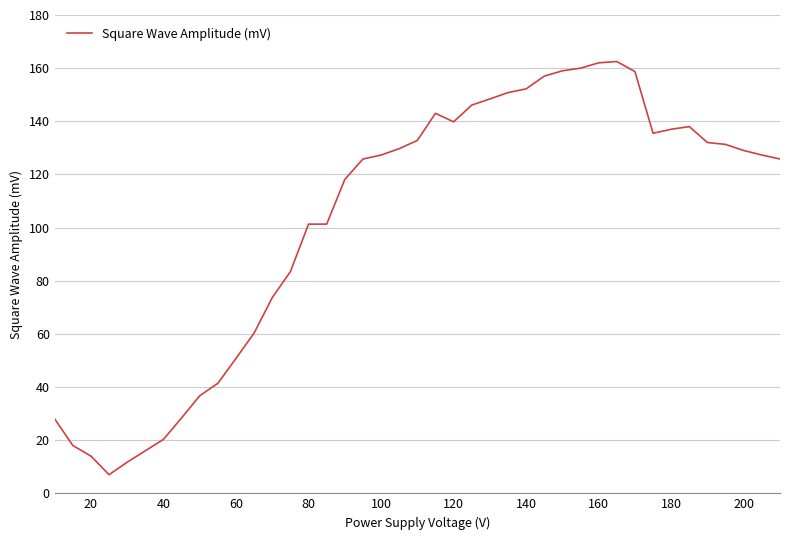

What is the difference between the maximum and minimum values?

155.5